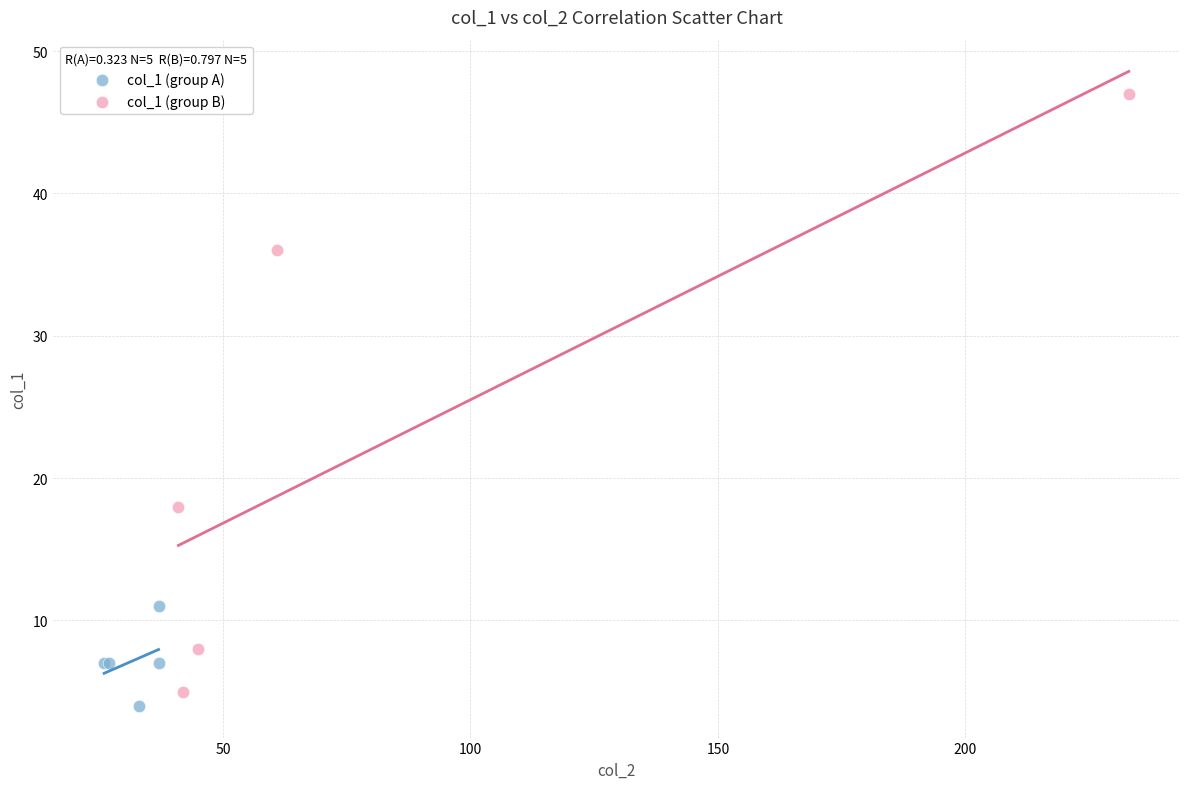

Which series has the largest Y range (max minus min)?

col_1 (group B)